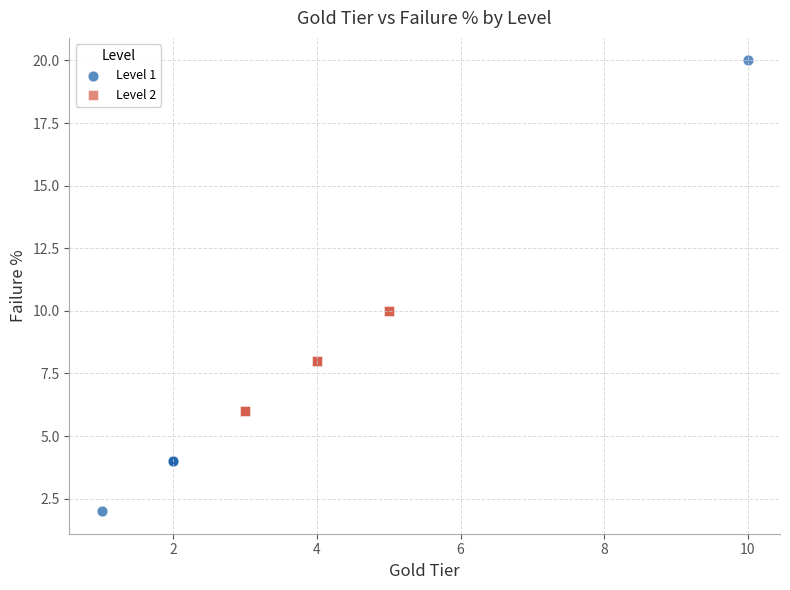

Which series contains the lowest Y value?

Level 1